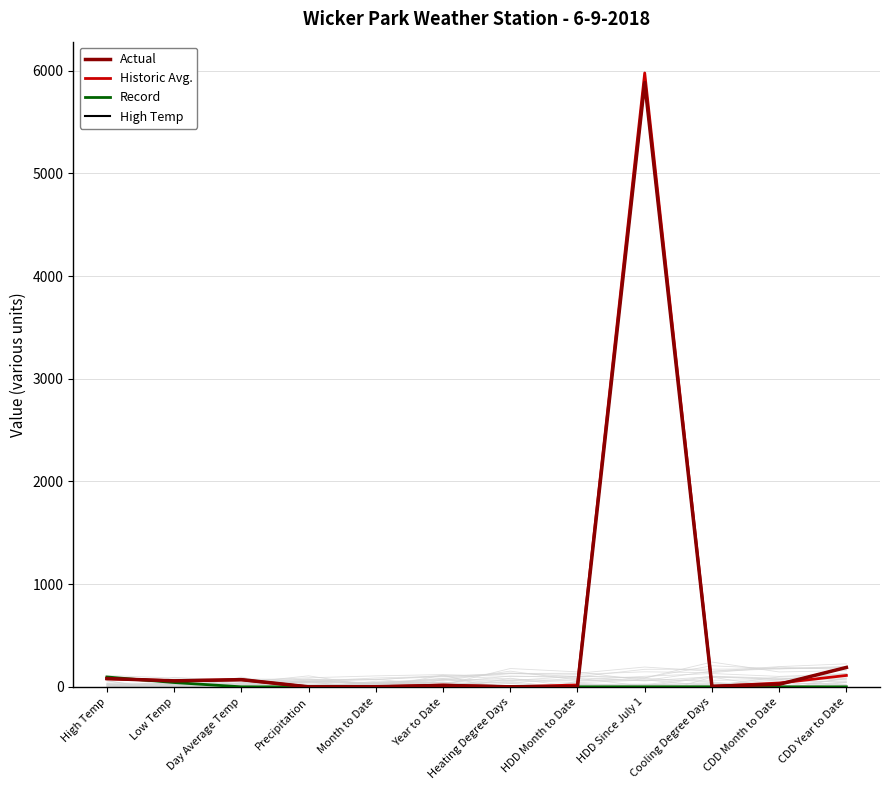

Where is the first local maximum for Actual?

Day Average Temp